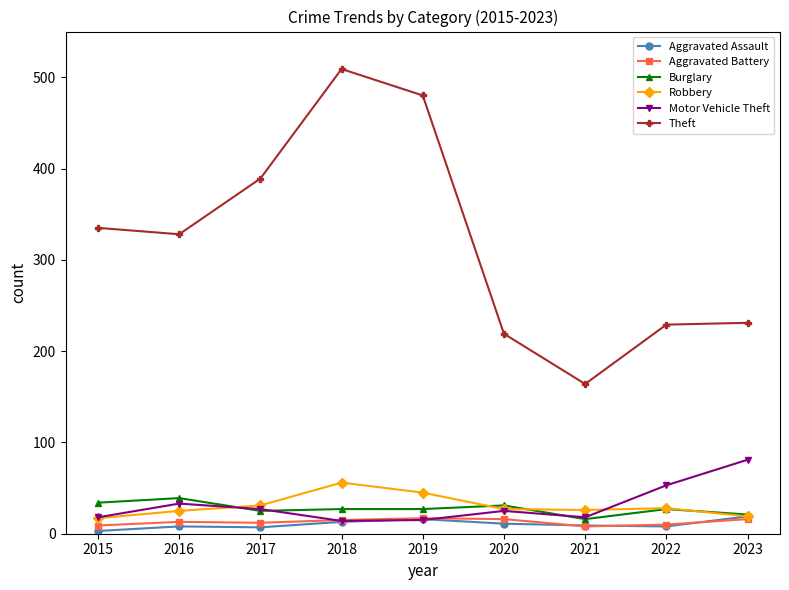

At which category does Theft reach its first local peak?

2018